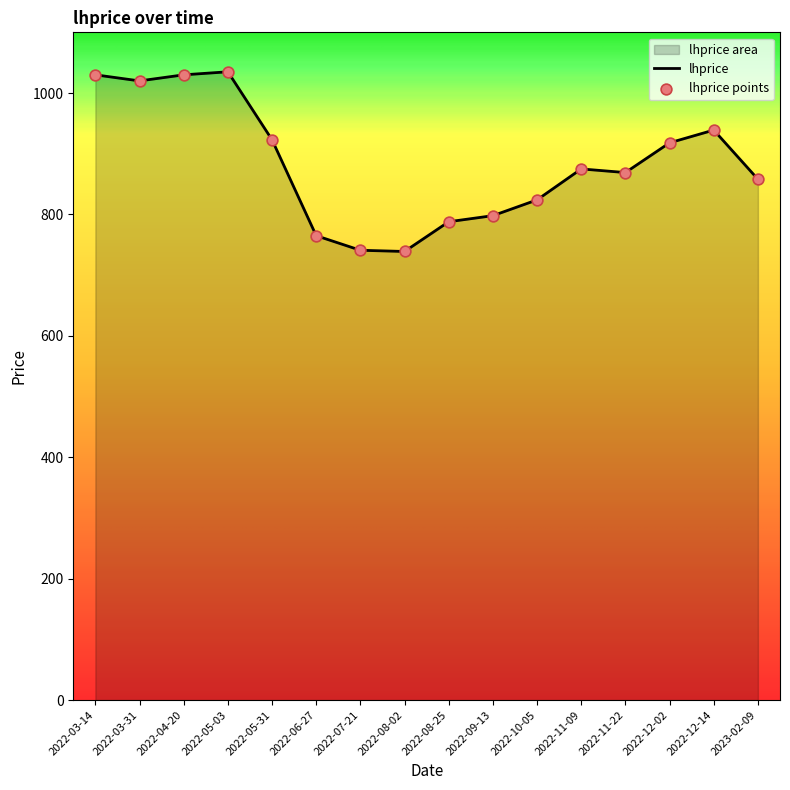

What is the ratio of the value at 2022-05-03 to the value at 2022-03-31?

1.0